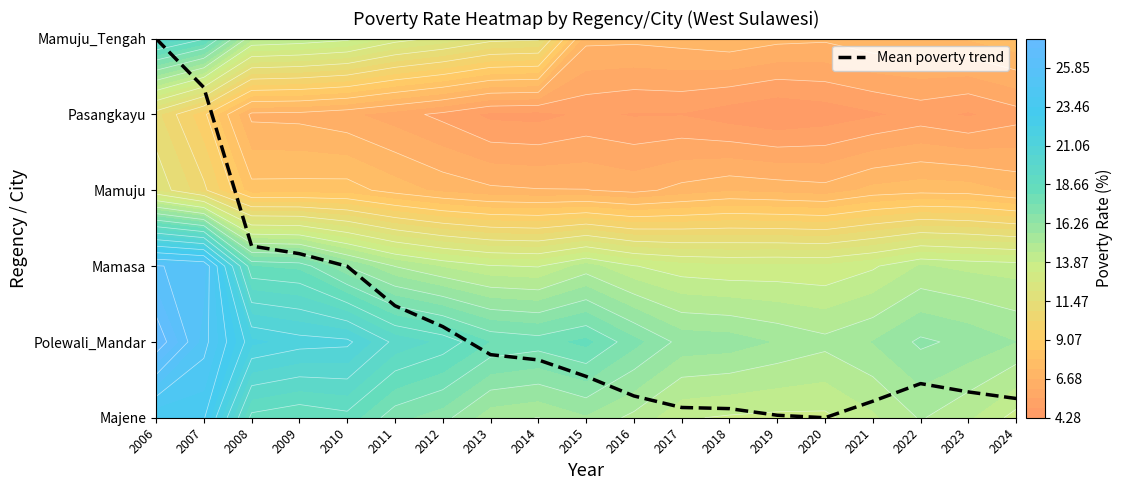

What is the change in value from 2014 to 2015?

-0.2